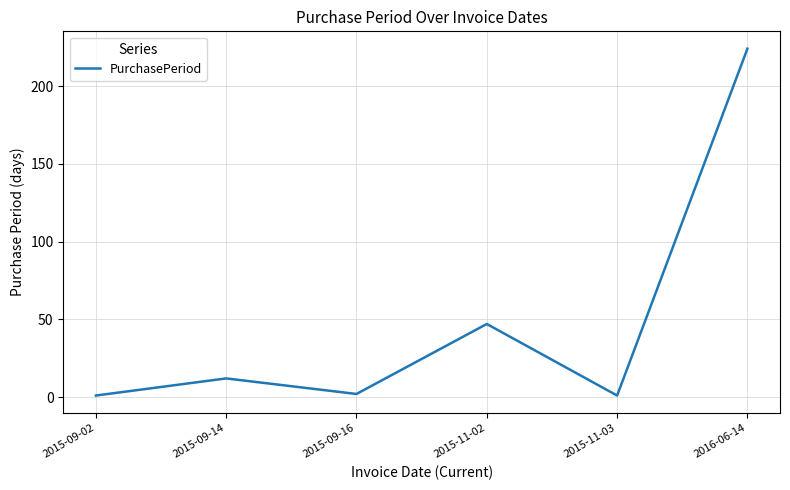

At which label is the value closest to 112?

2015-11-02